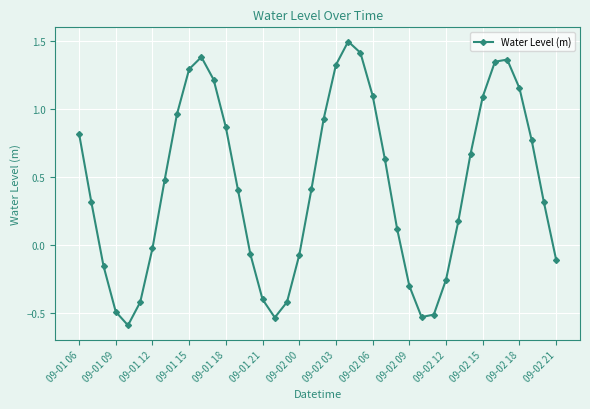

True or false: there are more than 2 points higher than both neighbors.

True